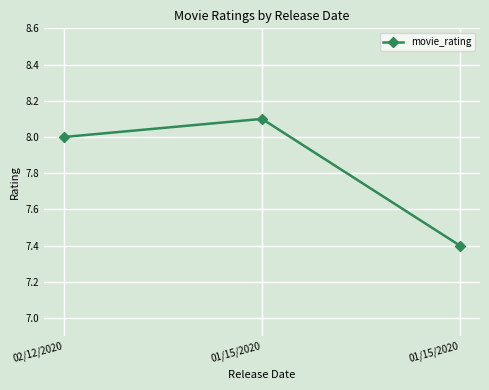

What is the label of the 3rd point from the left?

01/15/2020